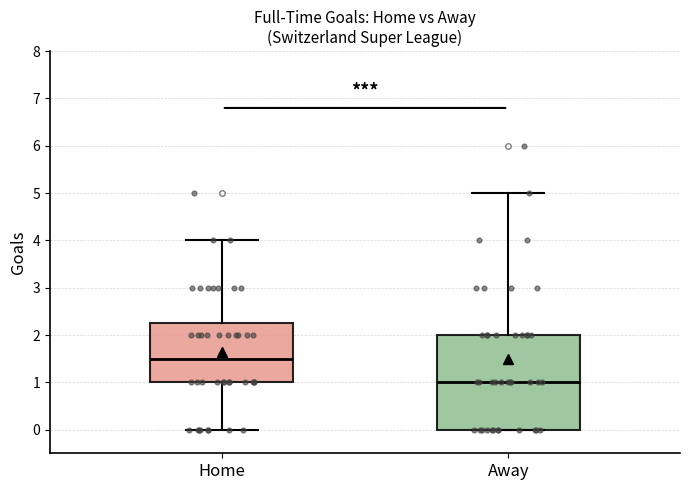

Which box has the lowest median line?

Away